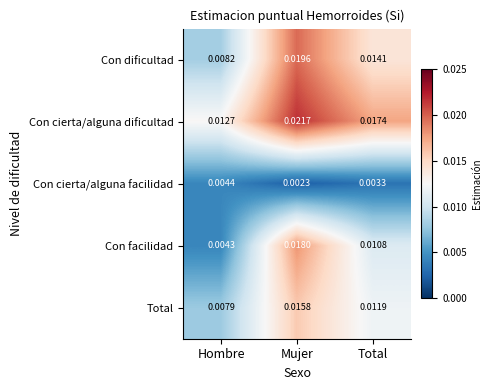

At which category does the chart reach its minimum across all series?

Mujer